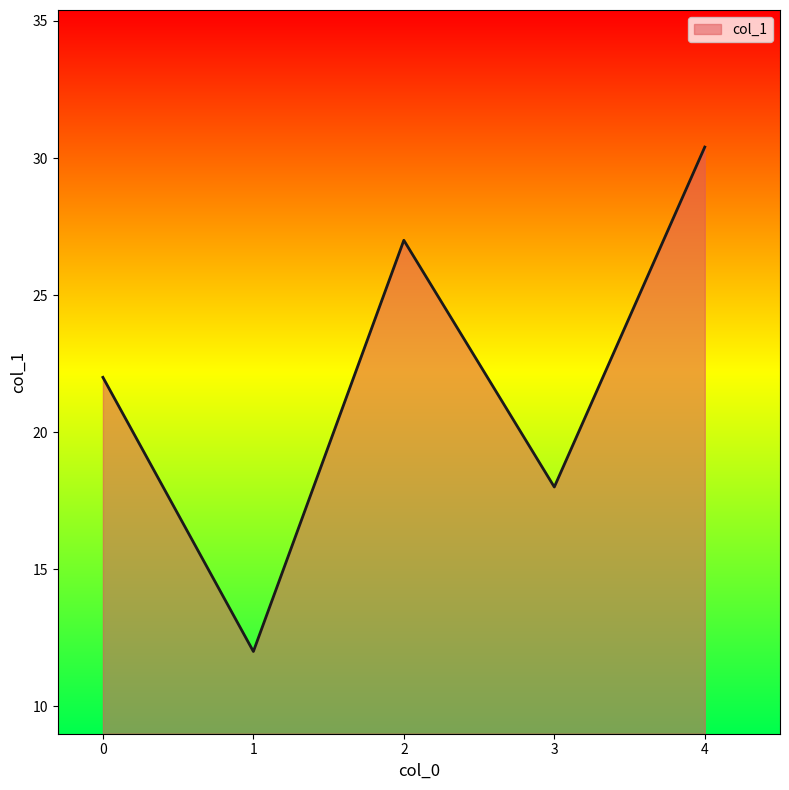

Reading left to right, what are all the values shown in this chart?

22.0	12.0	27.0	18.0	30.4